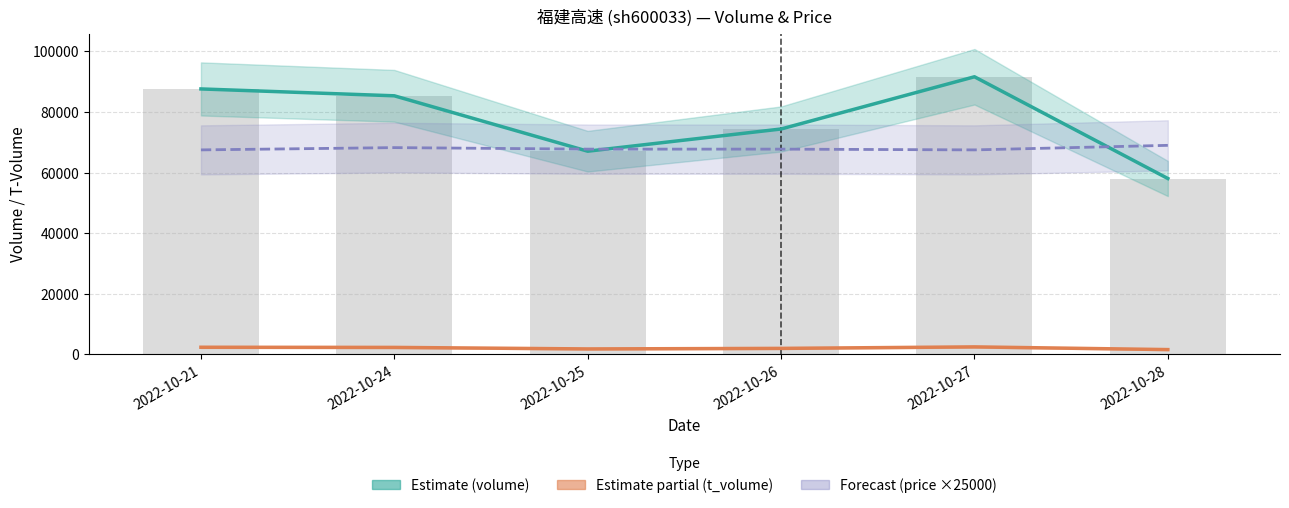

At which category is the sum across all series the highest?

2022-10-27